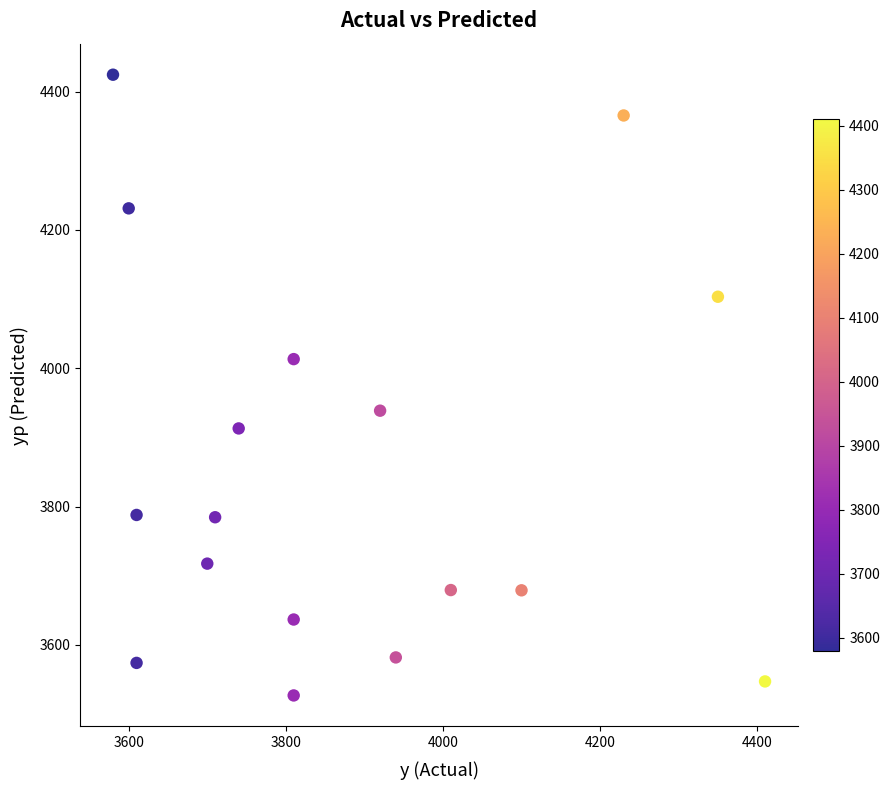

What is the range of Y values (max minus min)?

897.7